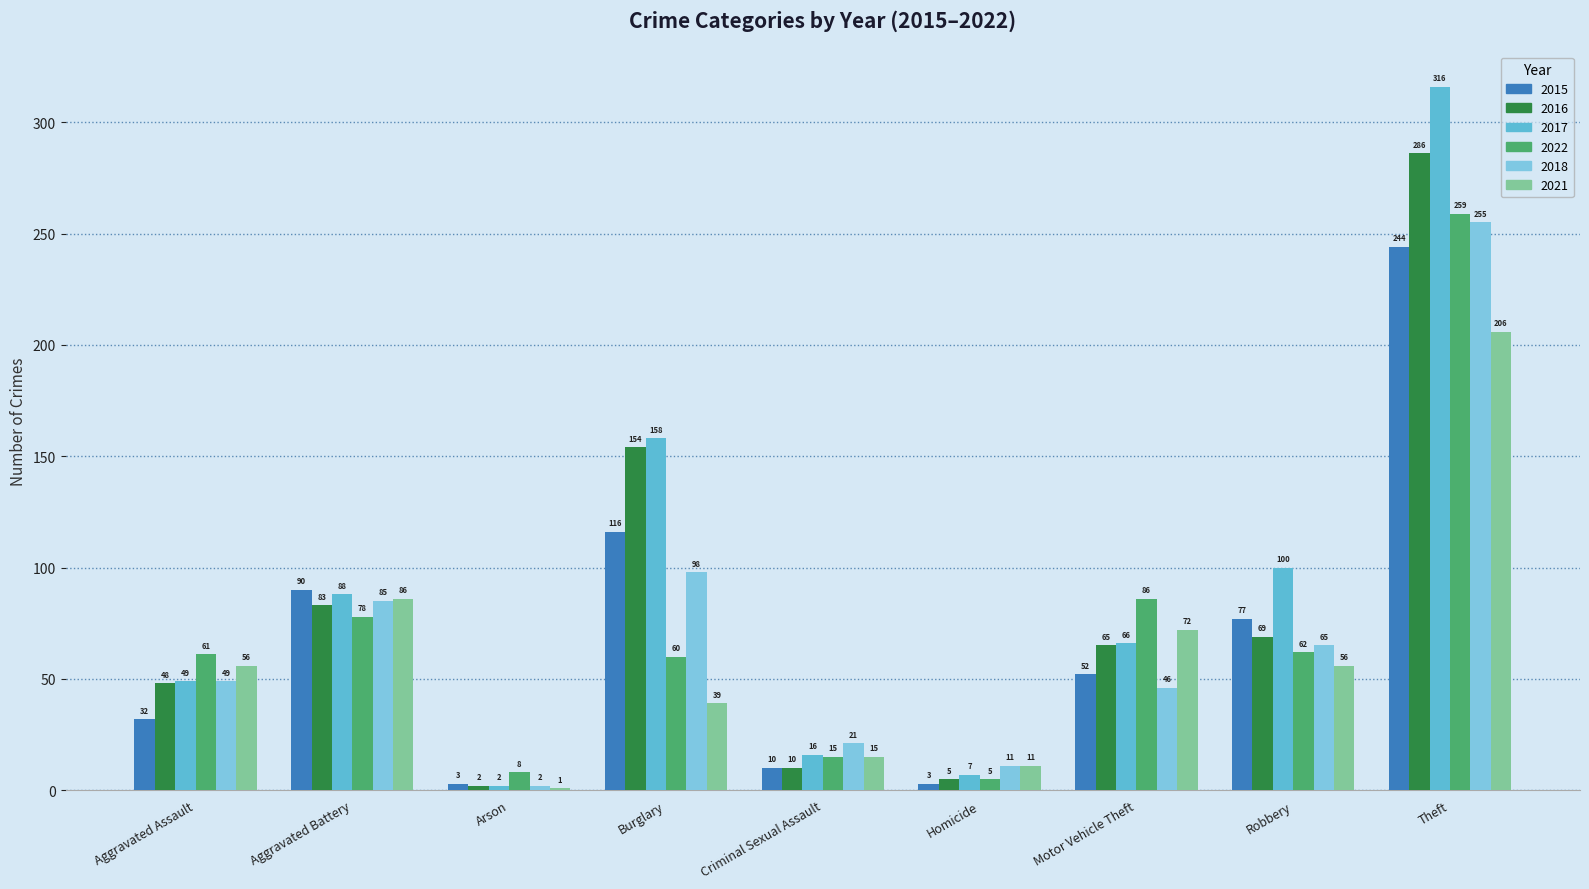

How many bars are there in total?

54